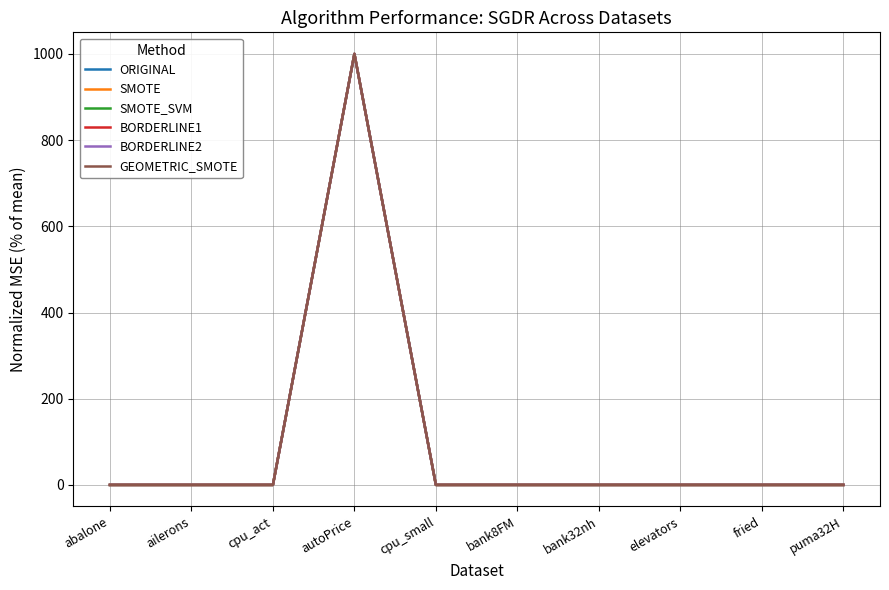

What is the highest value of the SMOTE_SVM series?

1000.0